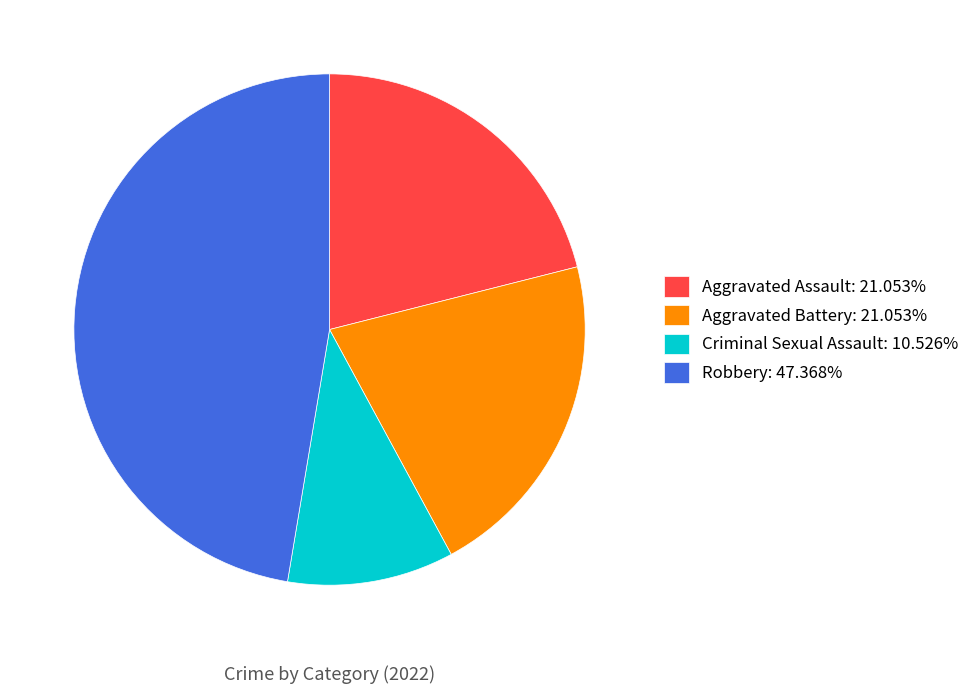

Do Criminal Sexual Assault: 10.526% and Aggravated Battery: 21.053% together represent more than half of the pie?

No